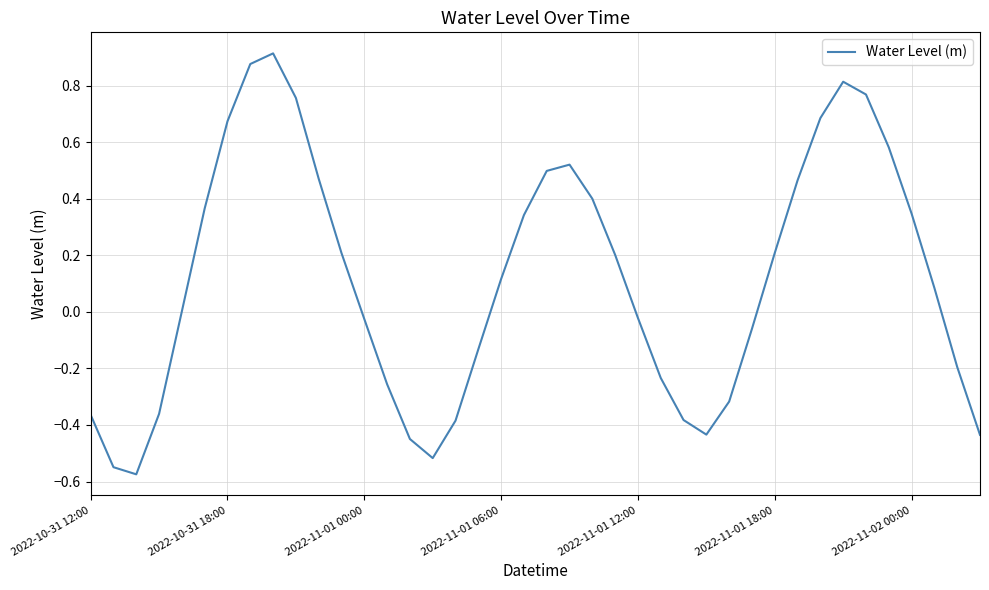

What is the sum of all values?

4.6